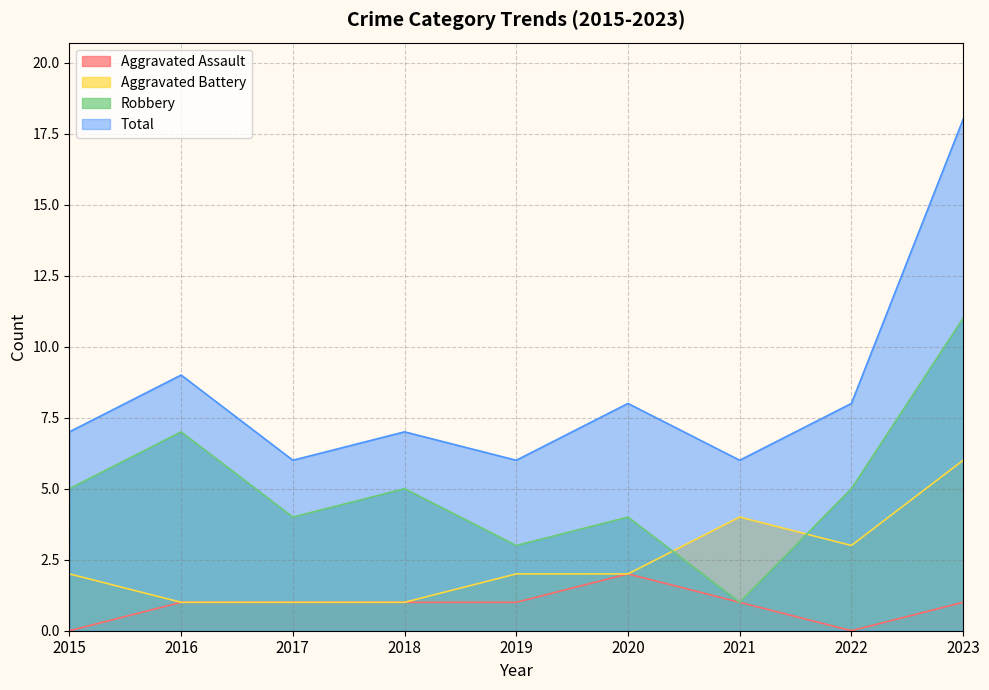

What is the highest value of the Total series?

18